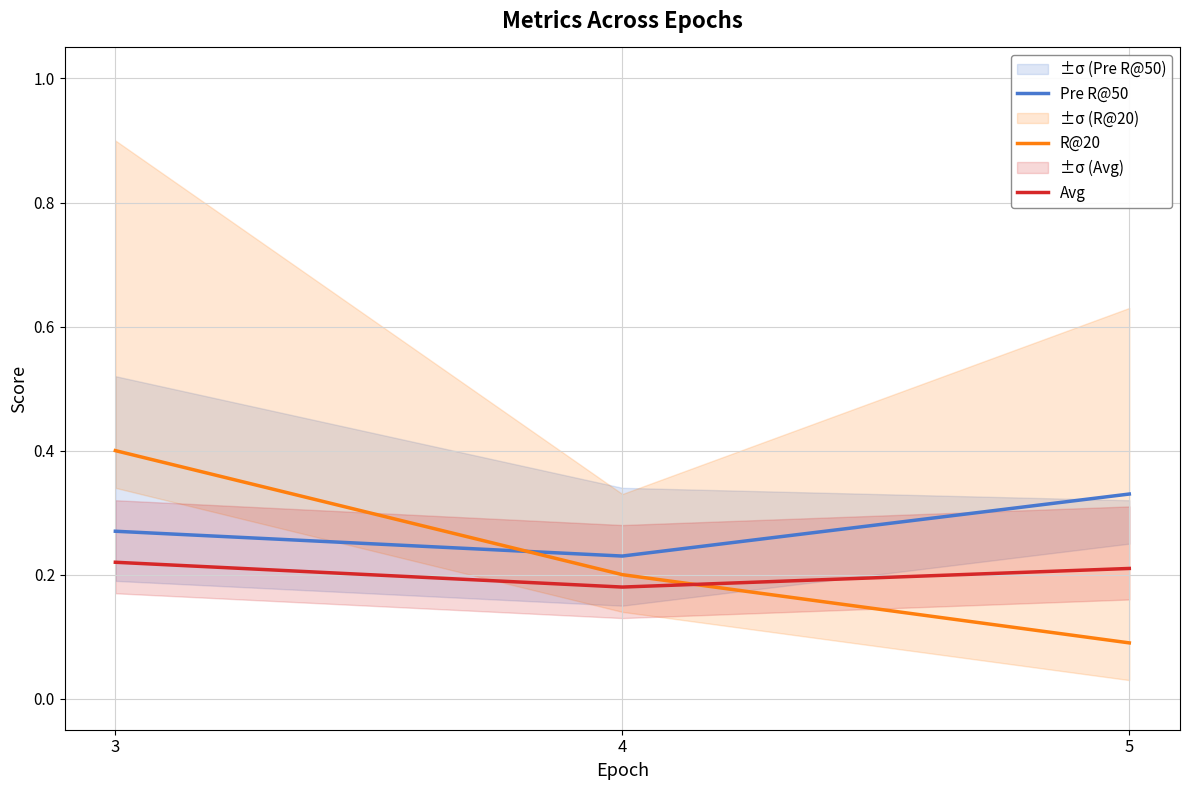

Which series changed the most between 3 and 5?

R@20